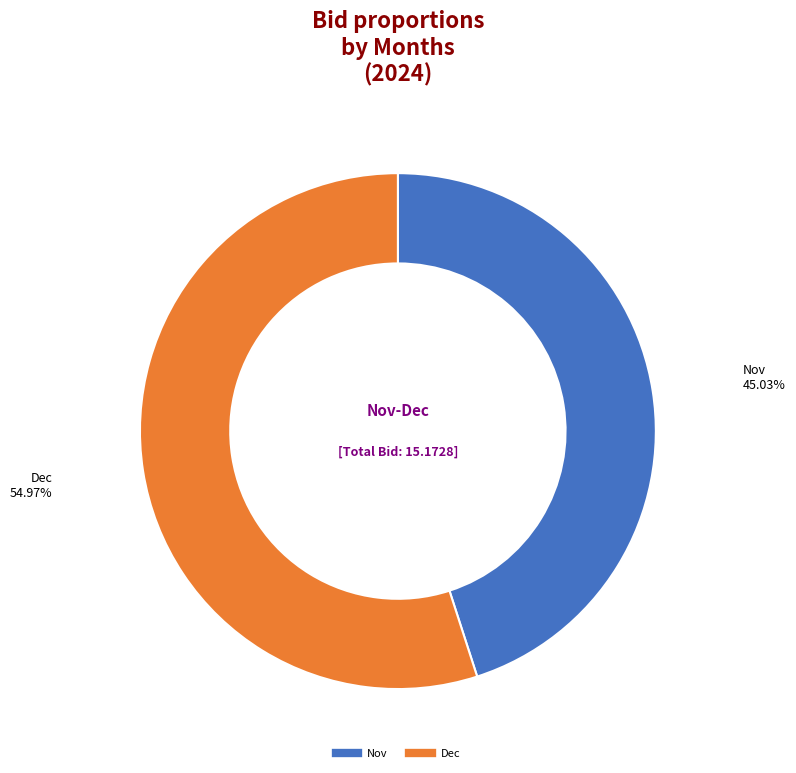

How many slices are in this pie chart?

2